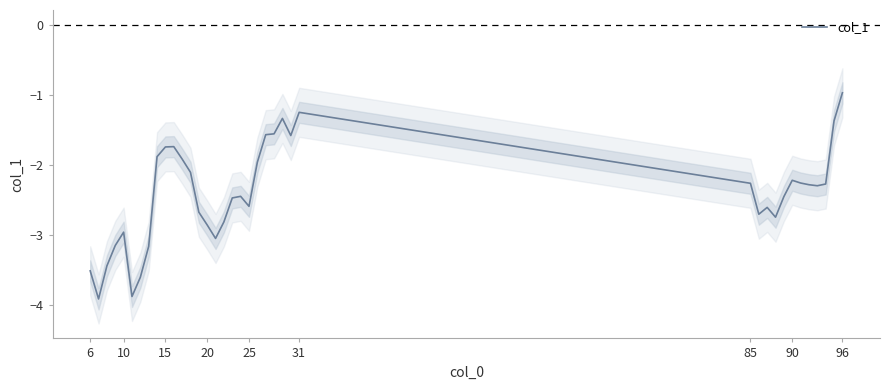

What is the minimum value for col_1?

-3.9